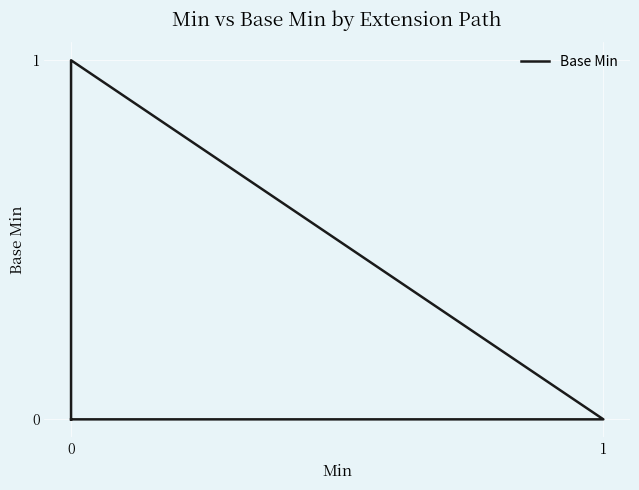

Count the number of values greater than 0.

1